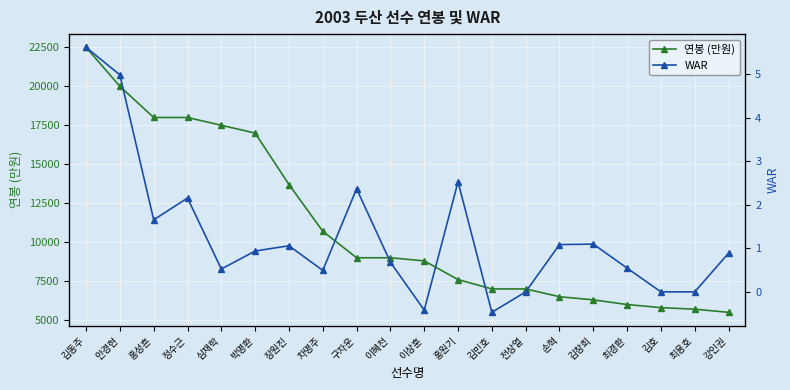

What is the average value of the WAR series?

1.3